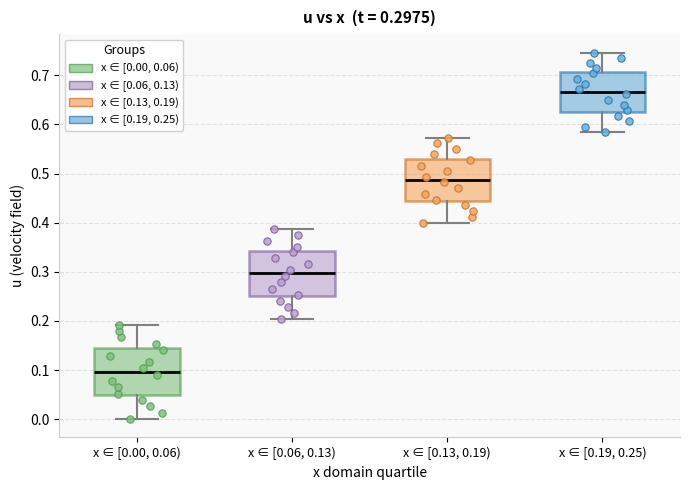

Which box has the lowest median line?

x ∈ [0.00, 0.06)